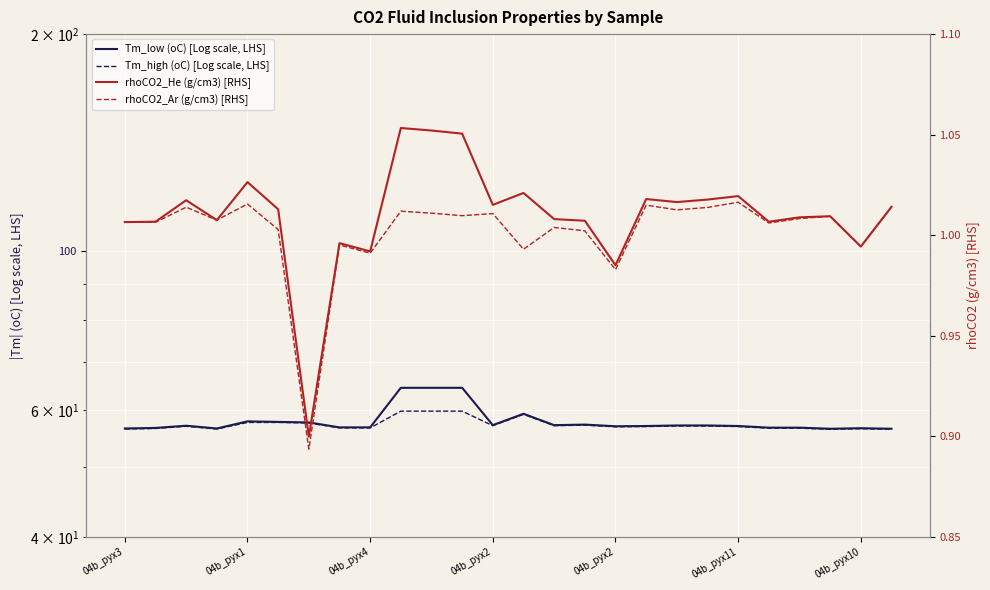

The Tm_high (oC) [Log scale, LHS] series shows 56.6 at 22. True or false?

True